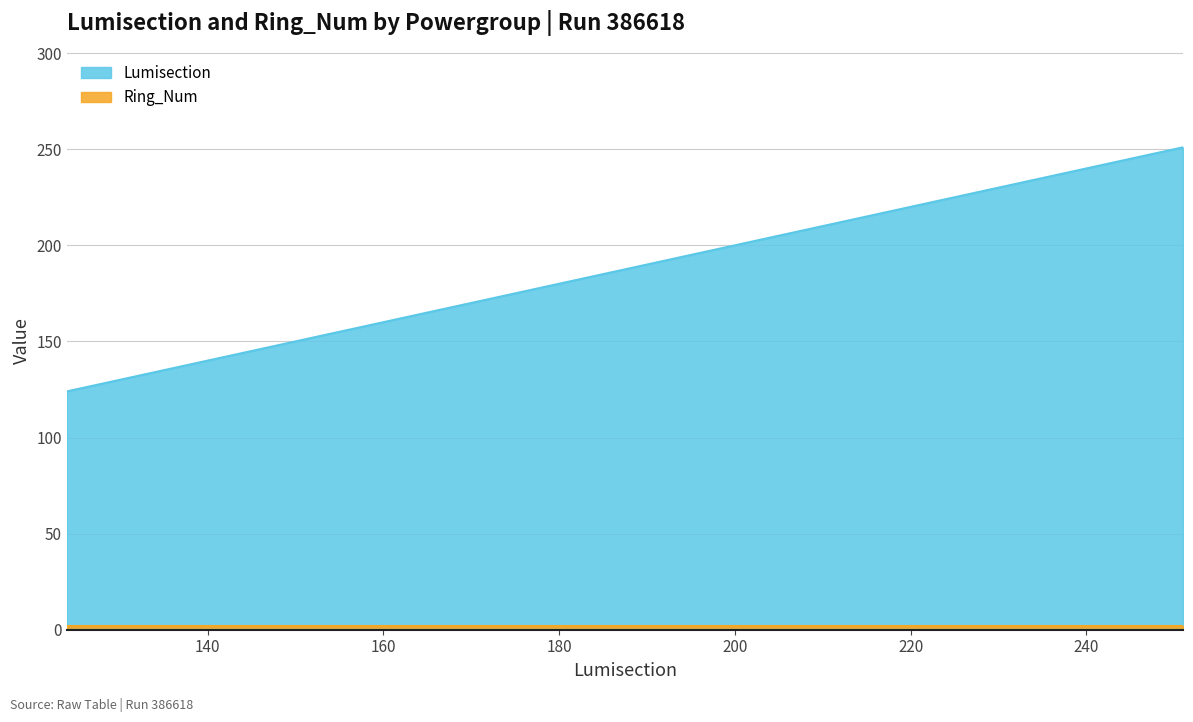

What position from the left is FPix_BpI_D2_ROG3 (251)?

5